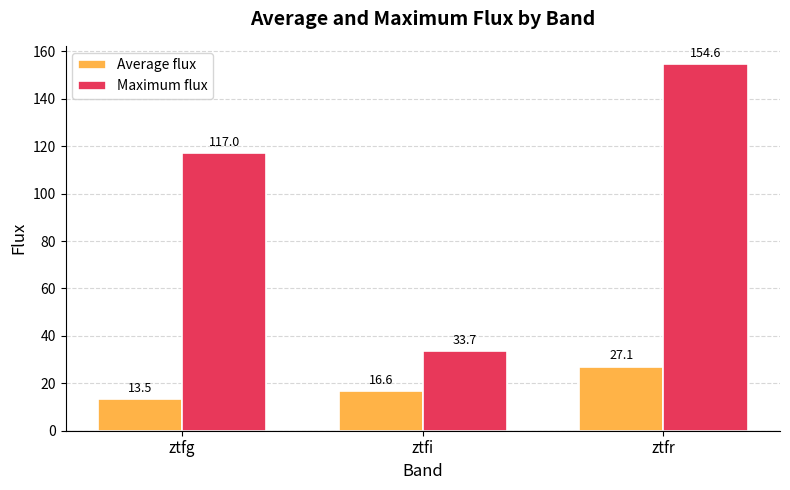

Which series has the largest total across all categories?

Maximum flux